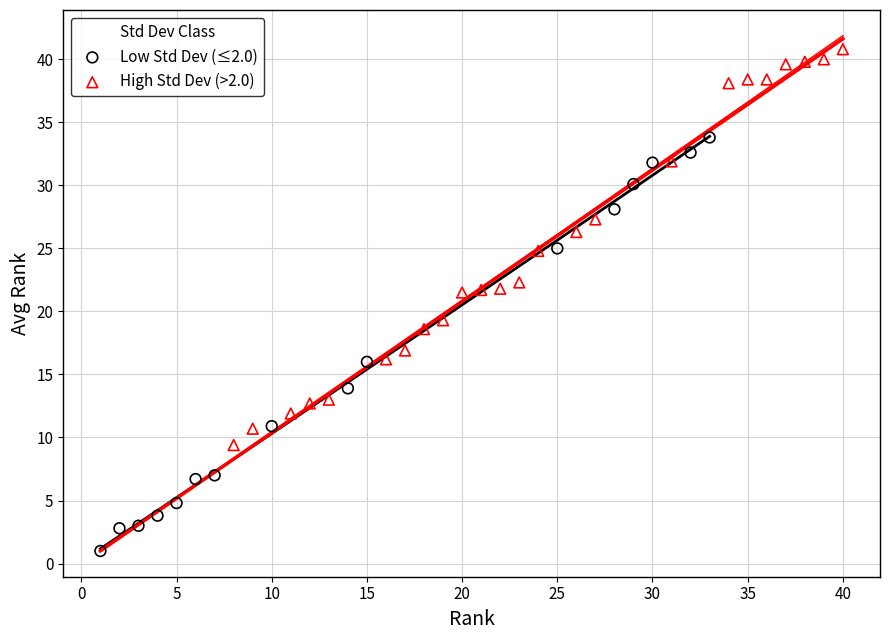

What are all the series names shown in the legend?

Low Std Dev (≤2.0), High Std Dev (>2.0)